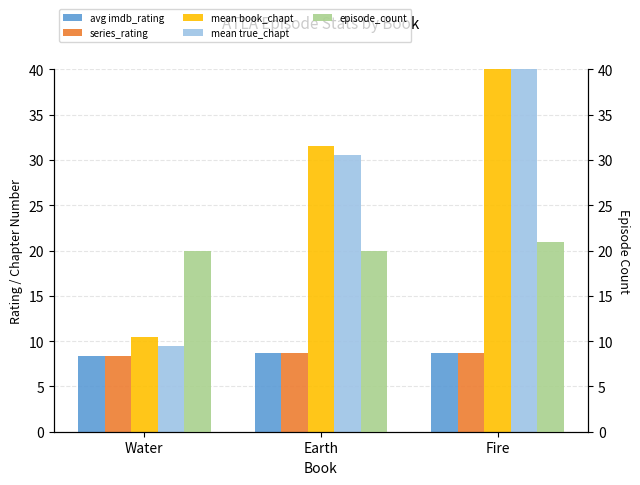

What are all the series names shown in the legend?

avg imdb_rating, series_rating, mean book_chapt, mean true_chapt, episode_count